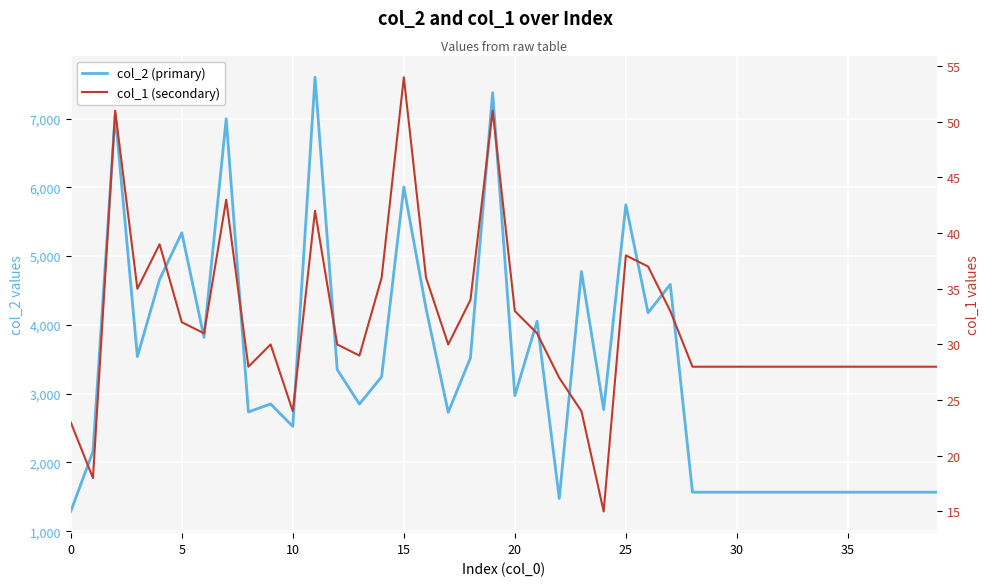

What is the difference between the maximum and second lowest values in the col_2 (primary) series?

6123